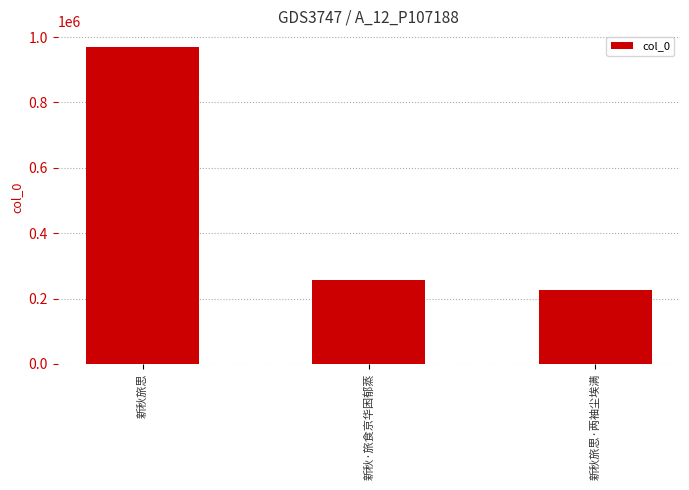

Does the chart contain any negative values?

No